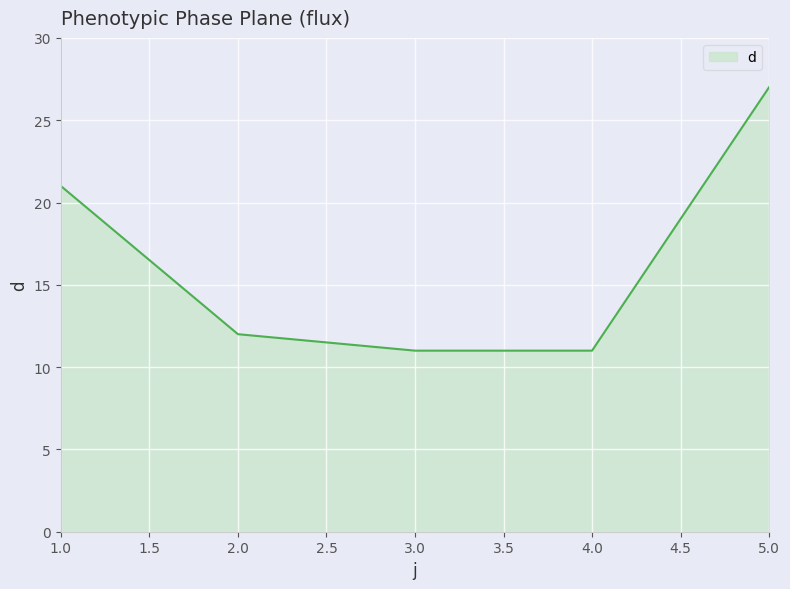

What is the change in value from 2.0 to 5.0?

+15